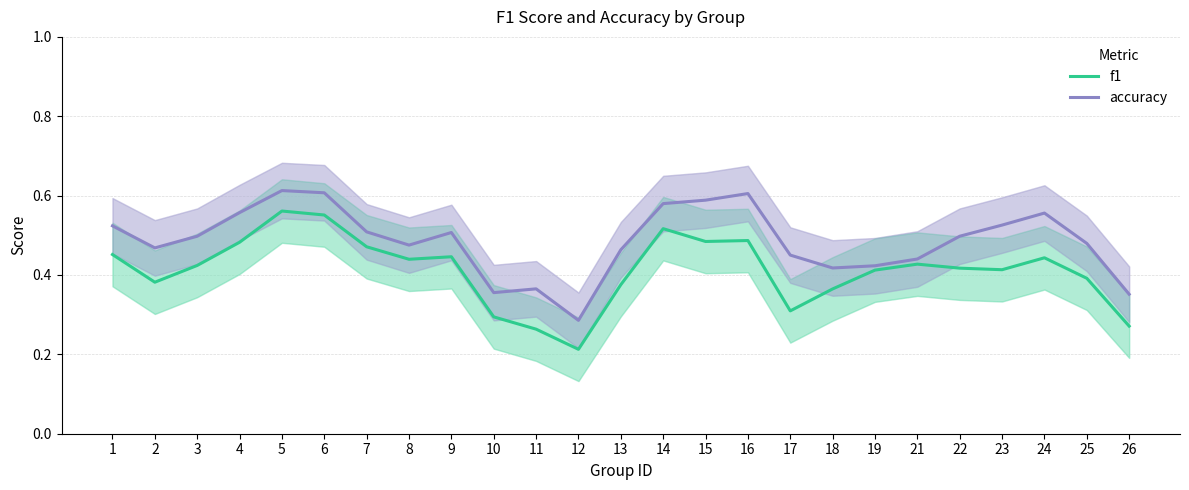

Reading left to right, extract all data points from this chart.

f1: 0.5	0.4	0.4	0.5	0.6	0.6	0.5	0.4	0.4	0.3	0.3	0.2	0.4	0.5	0.5	0.5	0.3	0.4	0.4	0.4	0.4	0.4	0.4	0.4	0.3
accuracy: 0.5	0.5	0.5	0.6	0.6	0.6	0.5	0.5	0.5	0.4	0.4	0.3	0.5	0.6	0.6	0.6	0.5	0.4	0.4	0.4	0.5	0.5	0.6	0.5	0.4